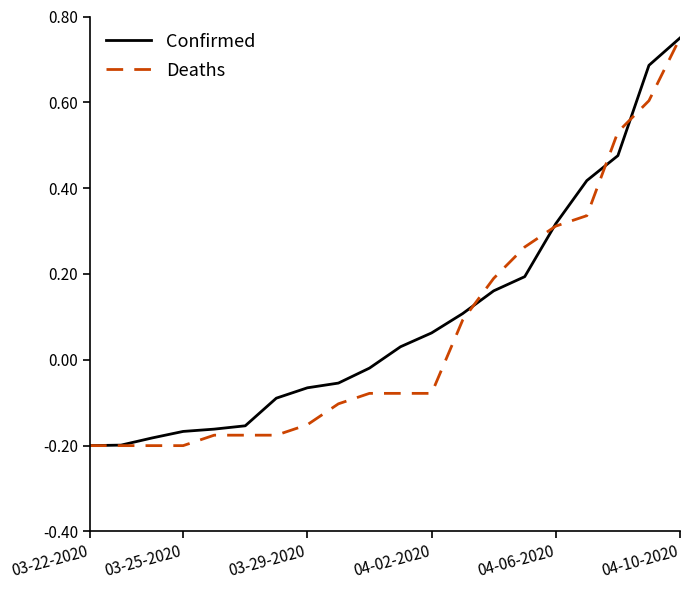

How many lines are shown in the chart?

2